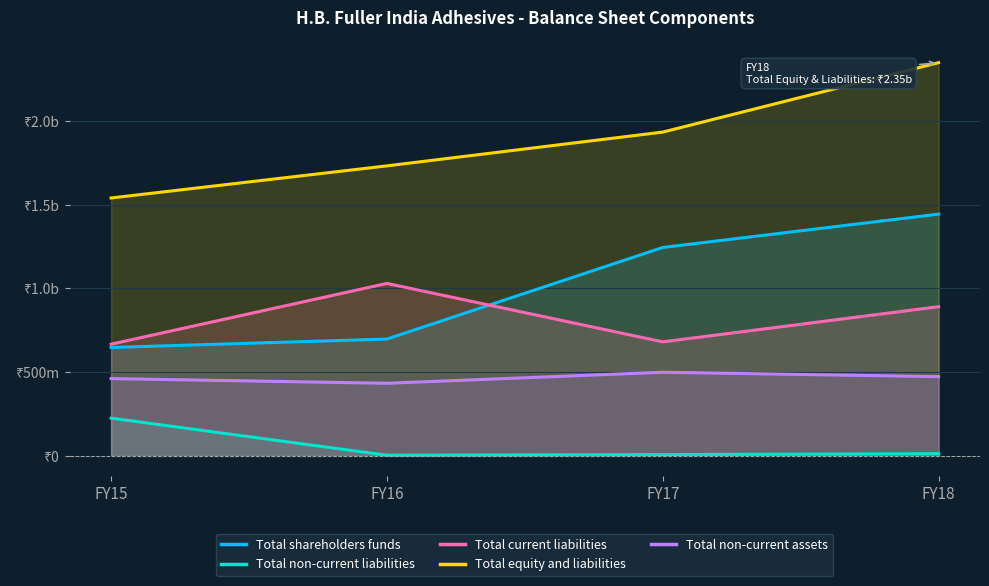

How many lines are shown in the chart?

5